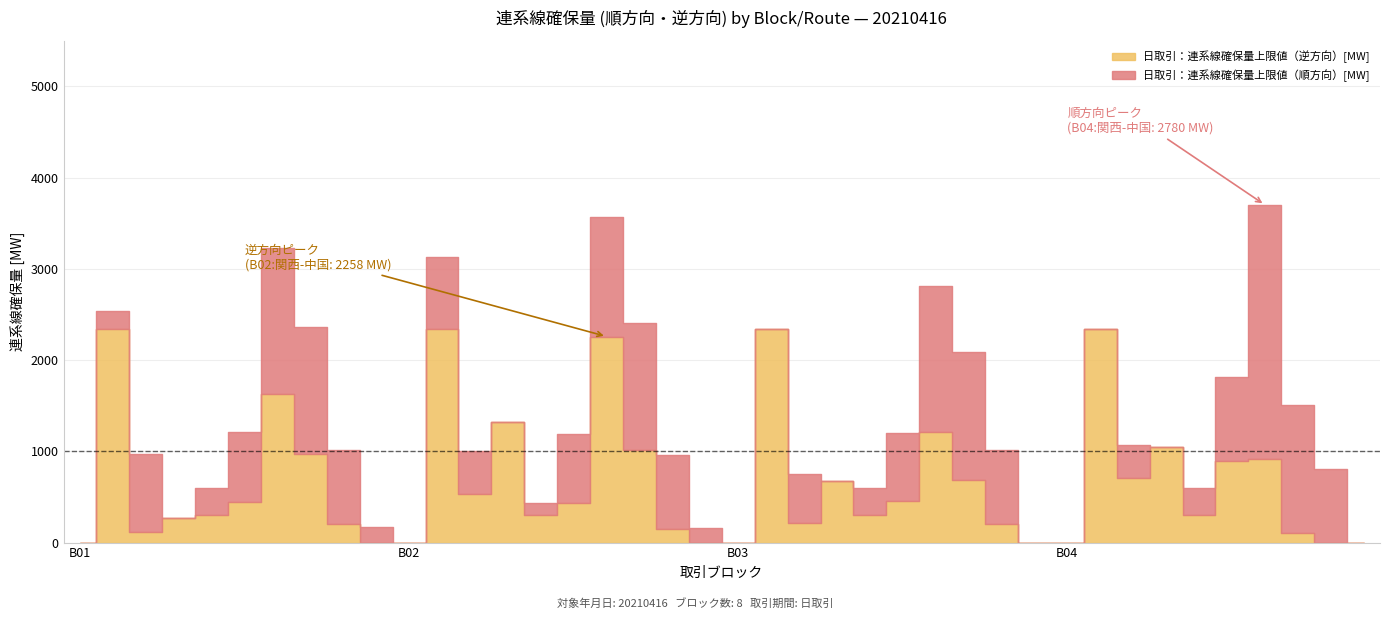

Count the number of categories in the chart.

40